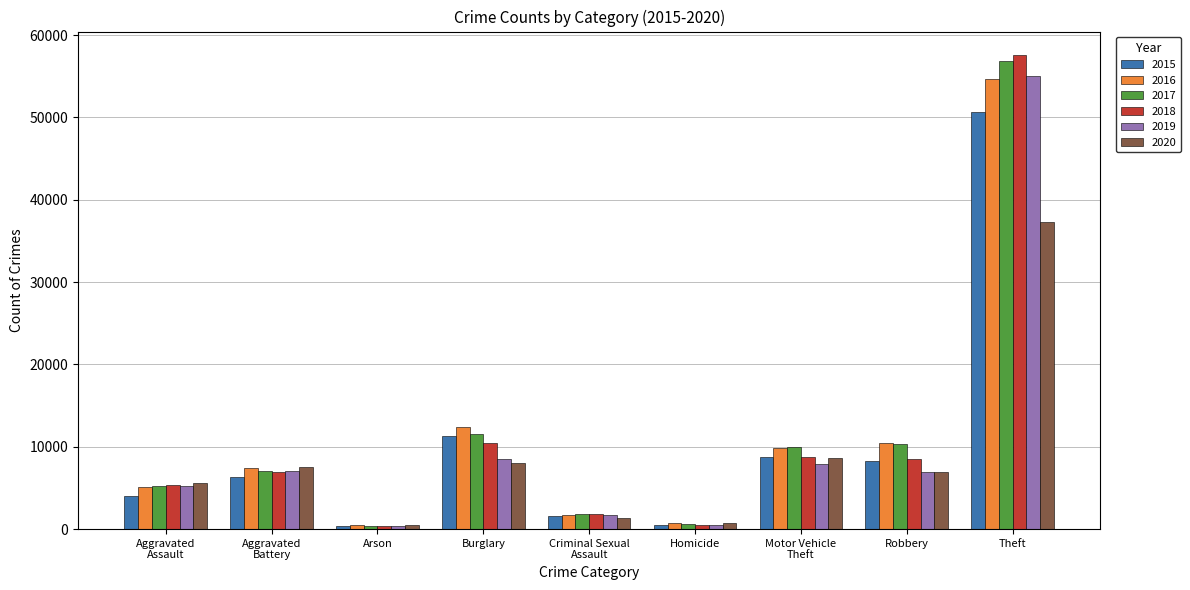

What position from the left is Theft?

9